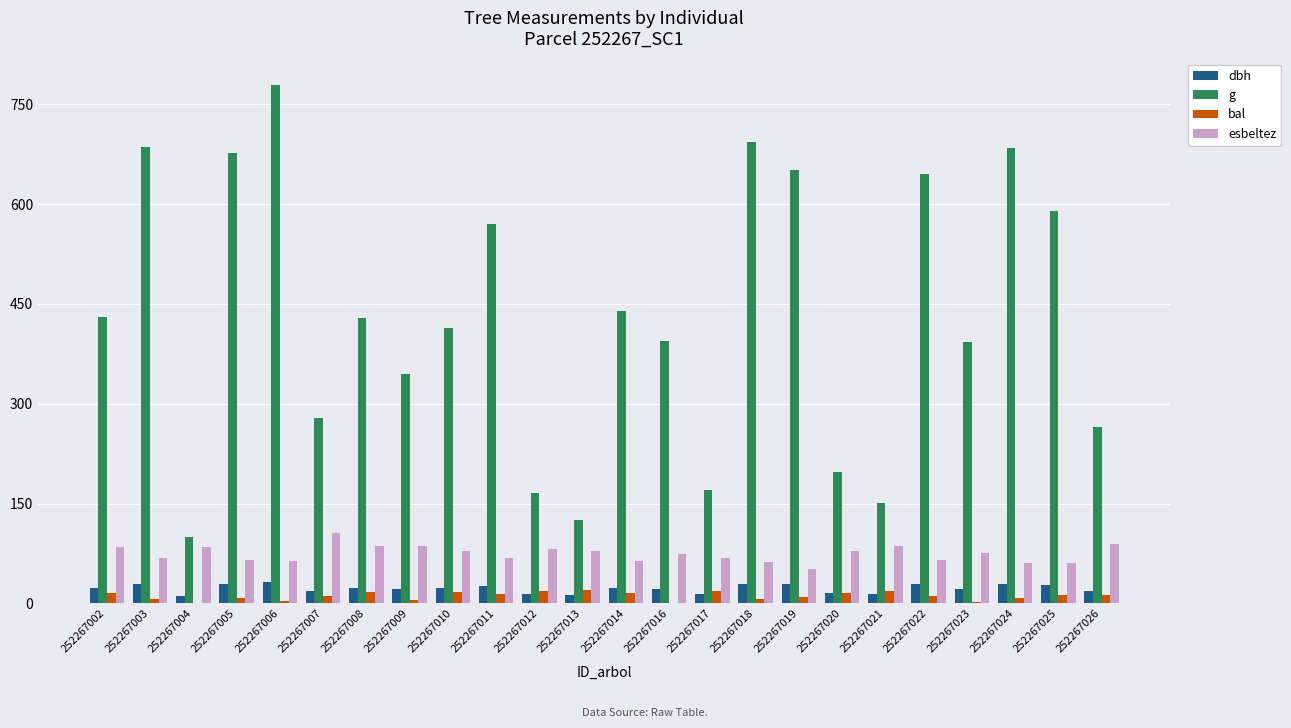

What is the highest value of the dbh series?

31.5